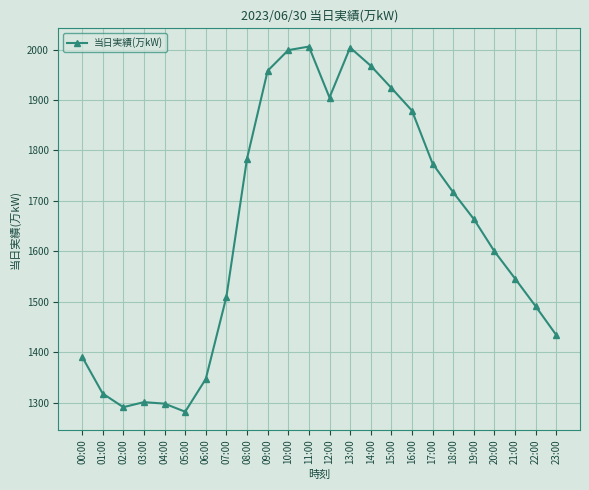

Approximately how many times larger is the value at 19:00 compared to 08:00?

0.9